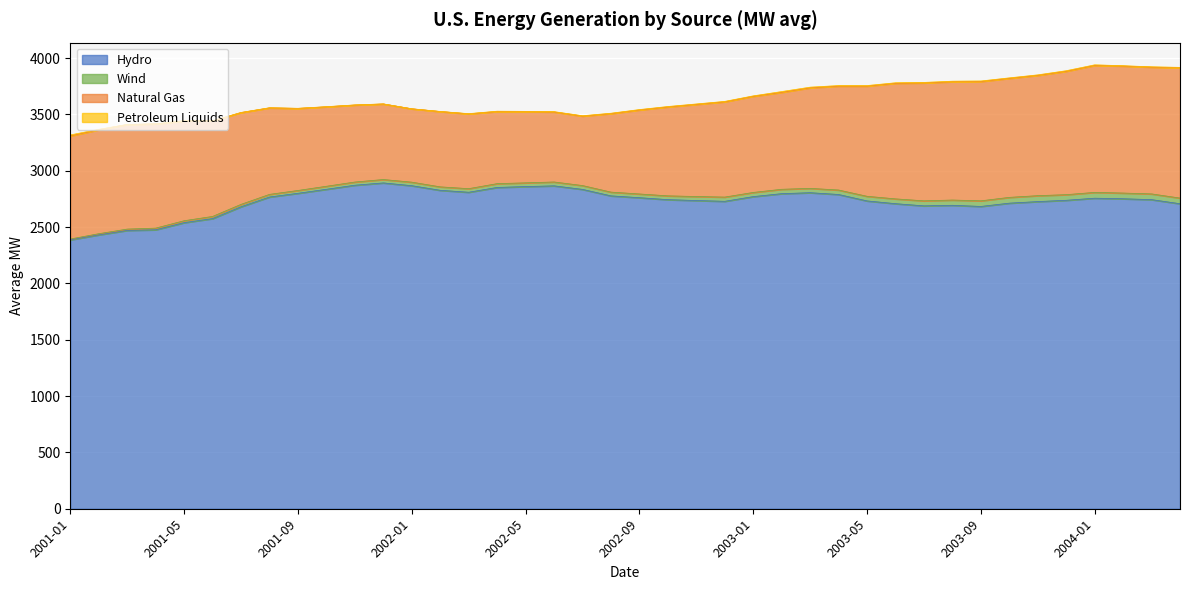

Reading left to right, list all the values displayed in this chart.

Hydro: 2001-01=2387.0	2001-02=2431.4	2001-03=2470.7	2001-04=2476.4	2001-05=2539.7	2001-06=2575.8	2001-07=2680.8	2001-08=2767.3	2001-09=2800.2	2001-10=2835.8	2001-11=2872.1	2001-12=2892.4	2002-01=2867.8	2002-02=2826.9	2002-03=2809.6	2002-04=2852.3	2002-05=2859.9	2002-06=2866.5	2002-07=2835.0	2002-08=2777.5	2002-09=2761.3	2002-10=2743.9	2002-11=2736.1	2002-12=2729.1	2003-01=2770.9	2003-02=2797.0	2003-03=2805.5	2003-04=2789.7	2003-05=2732.6	2003-06=2708.1	2003-07=2688.8	2003-08=2693.7	2003-09=2683.6	2003-10=2712.7	2003-11=2726.7	2003-12=2738.1	2004-01=2756.7	2004-02=2751.7	2004-03=2744.0	2004-04=2707.7
Wind: 2001-01=7.4	2001-02=10.2	2001-03=11.7	2001-04=14.8	2001-05=17.0	2001-06=19.1	2001-07=21.1	2001-08=23.3	2001-09=25.1	2001-10=26.8	2001-11=28.2	2001-12=30.1	2002-01=31.3	2002-02=30.5	2002-03=31.8	2002-04=33.7	2002-05=33.2	2002-06=34.3	2002-07=34.0	2002-08=33.3	2002-09=32.9	2002-10=33.8	2002-11=35.6	2002-12=37.5	2003-01=37.0	2003-02=38.9	2003-03=38.5	2003-04=39.6	2003-05=40.9	2003-06=42.6	2003-07=44.6	2003-08=46.8	2003-09=49.8	2003-10=51.3	2003-11=52.6	2003-12=50.0	2004-01=51.6	2004-02=50.7	2004-03=50.8	2004-04=50.2
Natural Gas: 2001-01=915.2	2001-02=922.8	2001-03=928.6	2001-04=925.1	2001-05=886.9	2001-06=848.8	2001-07=815.0	2001-08=768.0	2001-09=728.5	2001-10=705.5	2001-11=683.6	2001-12=670.7	2002-01=651.1	2002-02=668.7	2002-03=664.0	2002-04=640.2	2002-05=631.8	2002-06=621.6	2002-07=616.7	2002-08=697.1	2002-09=745.8	2002-10=789.3	2002-11=818.0	2002-12=845.9	2003-01=853.6	2003-02=860.7	2003-03=892.6	2003-04=922.7	2003-05=978.3	2003-06=1026.1	2003-07=1046.9	2003-08=1050.4	2003-09=1059.4	2003-10=1056.7	2003-11=1068.0	2003-12=1095.4	2004-01=1127.1	2004-02=1127.5	2004-03=1125.2	2004-04=1156.9
Petroleum Liquids: 2001-01=8.5	2001-02=3.9	2001-03=0.8	2001-04=0.9	2001-05=1.0	2001-06=1.0	2001-07=0.9	2001-08=1.1	2001-09=1.0	2001-10=1.0	2001-11=1.0	2001-12=0.5	2002-01=0.6	2002-02=0.6	2002-03=2.0	2002-04=2.8	2002-05=2.7	2002-06=2.8	2002-07=3.2	2002-08=3.2	2002-09=3.5	2002-10=3.6	2002-11=3.6	2002-12=3.6	2003-01=3.7	2003-02=6.9	2003-03=5.7	2003-04=4.7	2003-05=4.8	2003-06=4.6	2003-07=4.3	2003-08=4.6	2003-09=4.5	2003-10=4.3	2003-11=4.4	2003-12=5.0	2004-01=5.2	2004-02=2.8	2004-03=3.1	2004-04=3.4